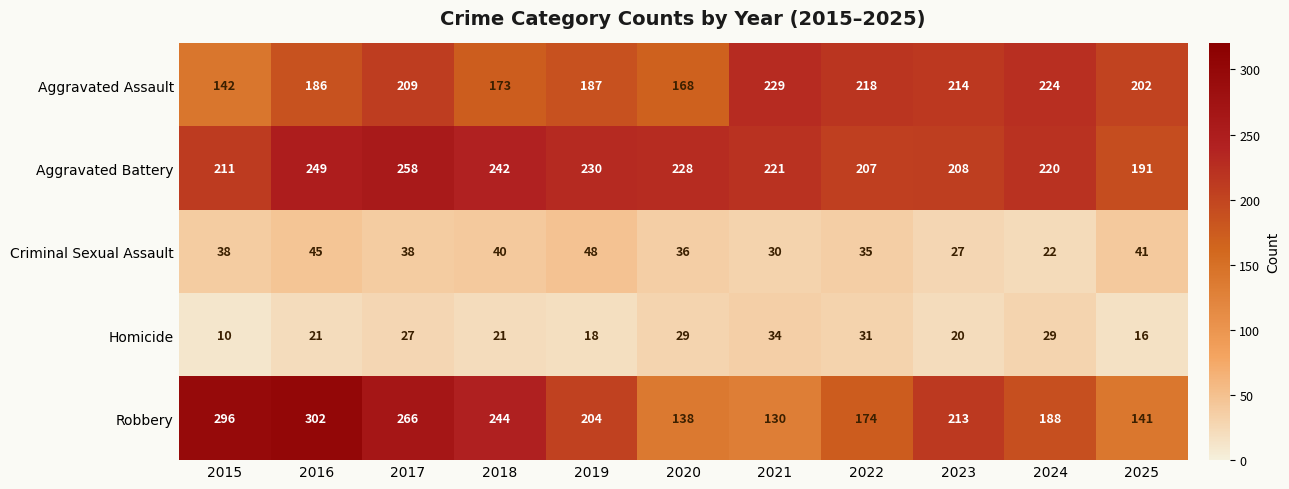

What is the difference between the maximum and minimum values in the Criminal Sexual Assault series?

26